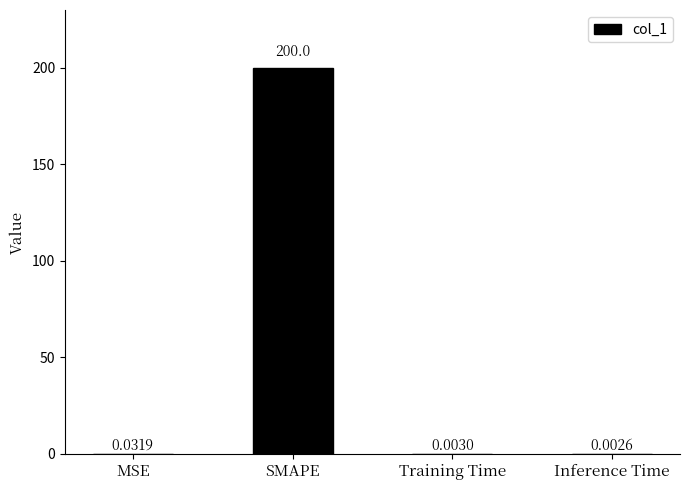

Between Inference Time and SMAPE, which is larger?

SMAPE